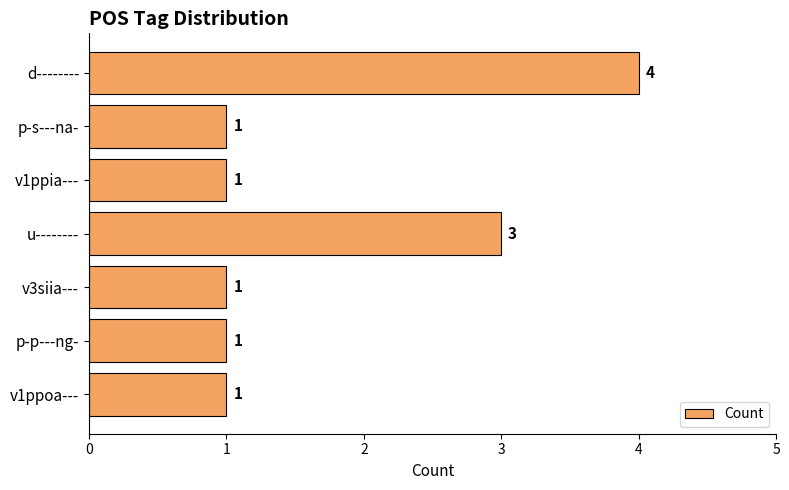

Reading top to bottom, extract all data points from this chart.

4	1	1	3	1	1	1